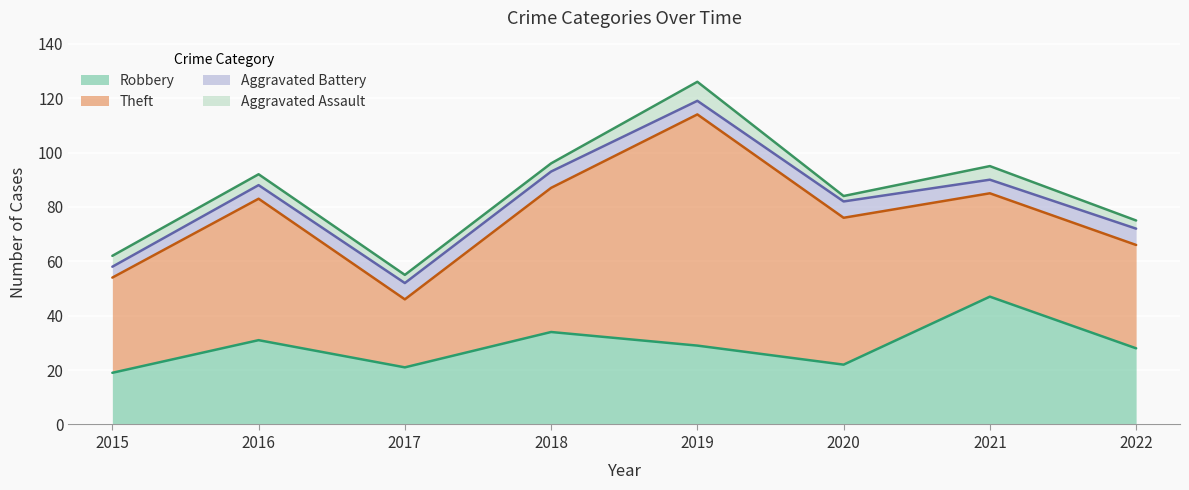

Reading left to right, what are all the values shown in this chart?

Robbery: 19	31	21	34	29	22	47	28
Theft: 35	52	25	53	85	54	38	38
Aggravated Battery: 4	5	6	6	5	6	5	6
Aggravated Assault: 4	4	3	3	7	2	5	3